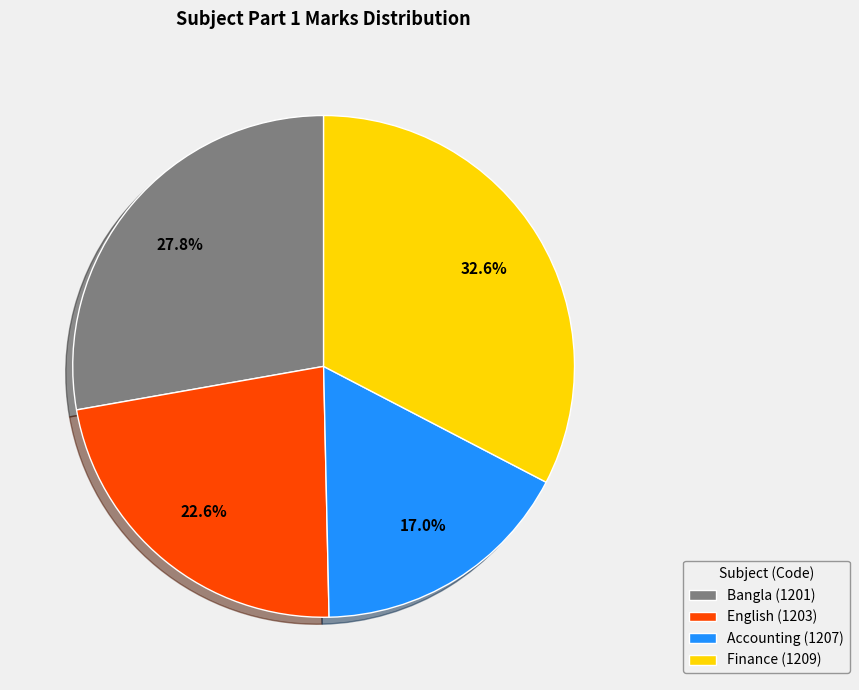

Does any single category account for the majority?

No